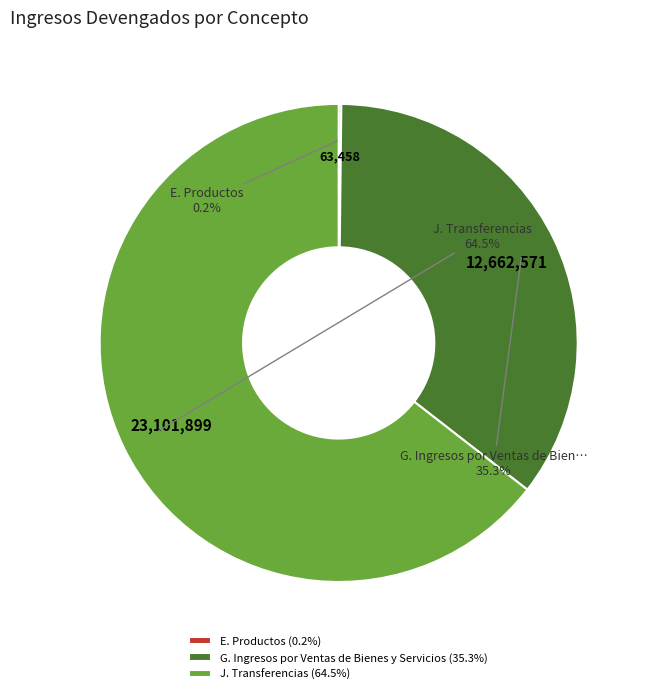

True or false: G. Ingresos por Ventas de Bienes y Servicios accounts for 48% of the total.

False